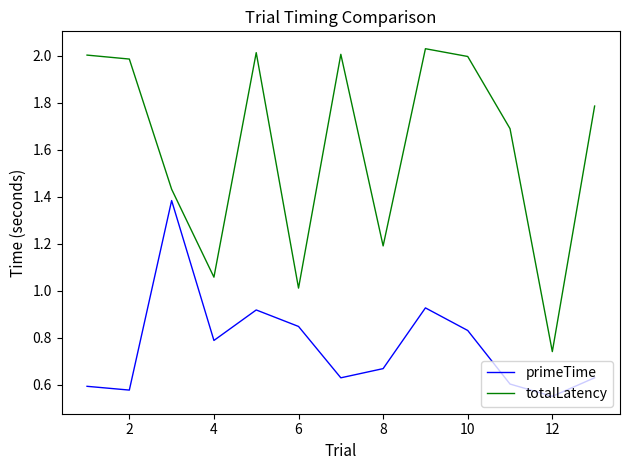

How many interior local valleys does the primeTime series have?

4